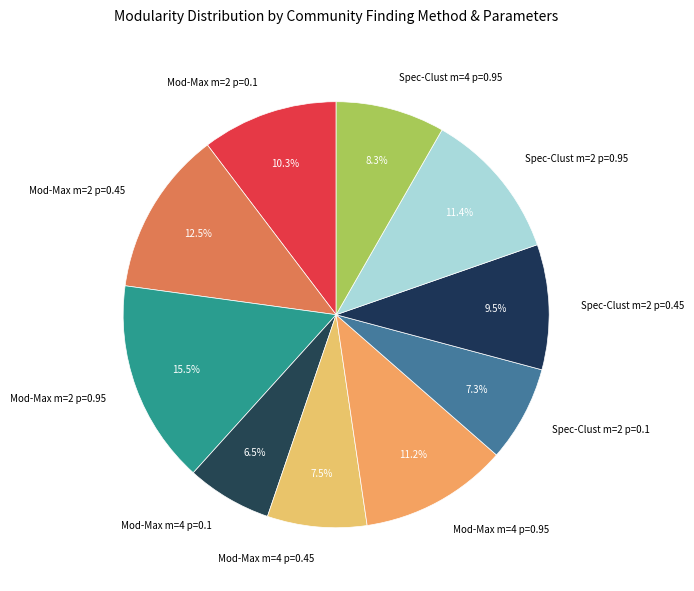

Count the number of slices in the pie.

10